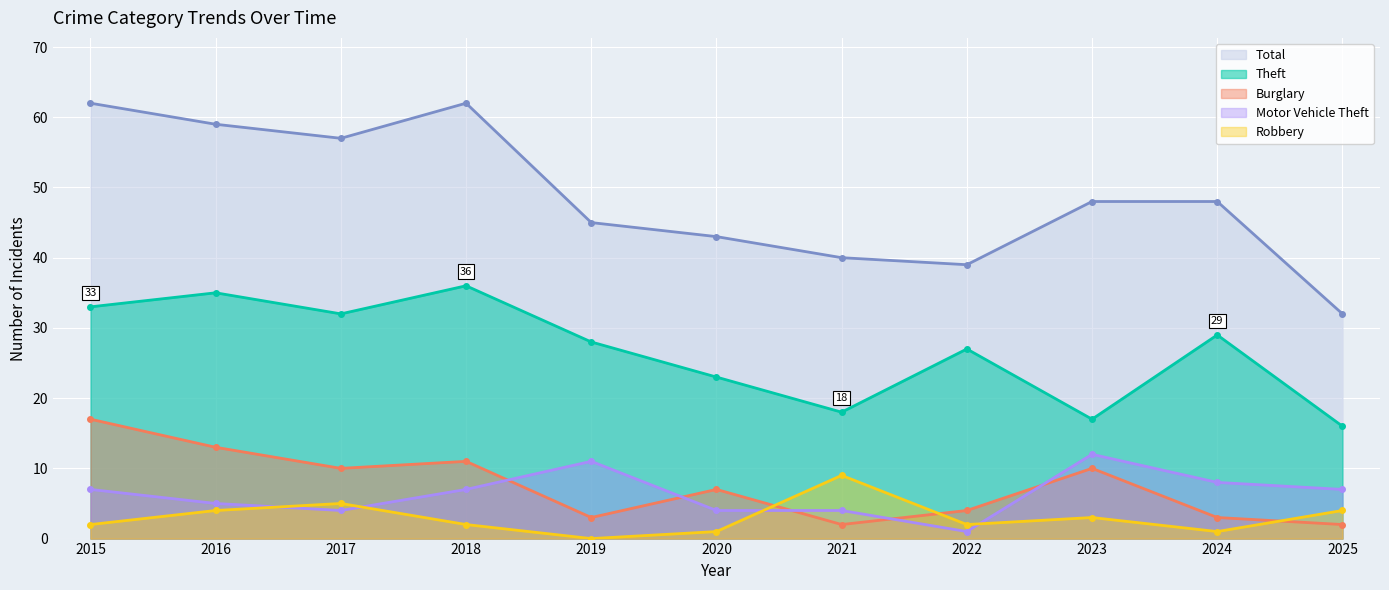

What is the spread (max minus min) of values at 2019?

45